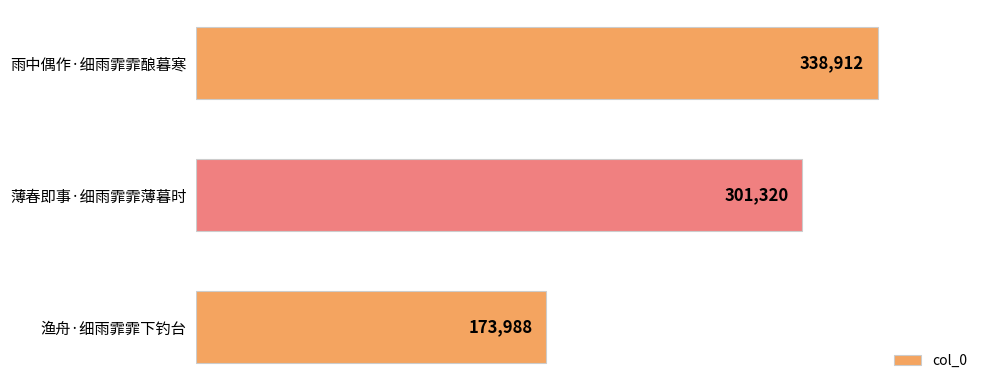

How many series are shown in this chart?

1